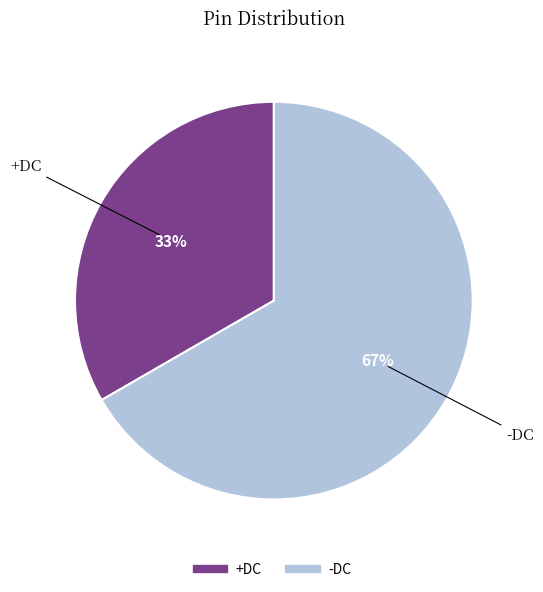

What percentage is the -DC slice, to the nearest percent?

67%